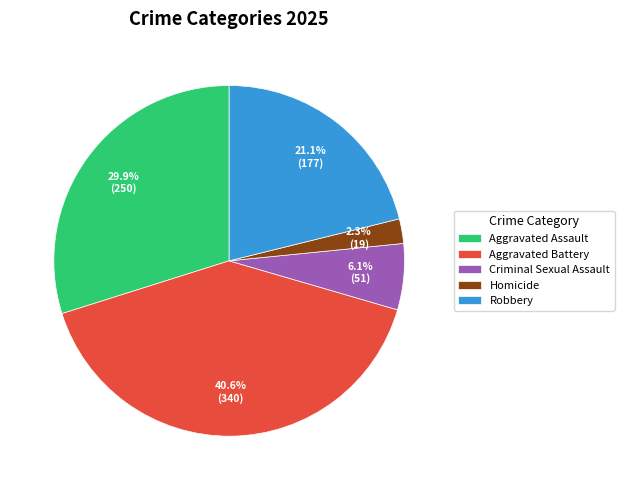

Which slice is the largest?

Aggravated Battery